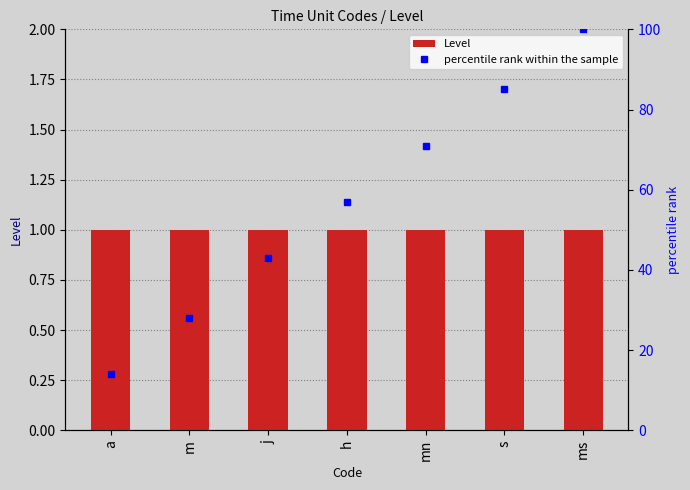

What is the difference between the maximum and second lowest values in the percentile rank within the sample series?

72